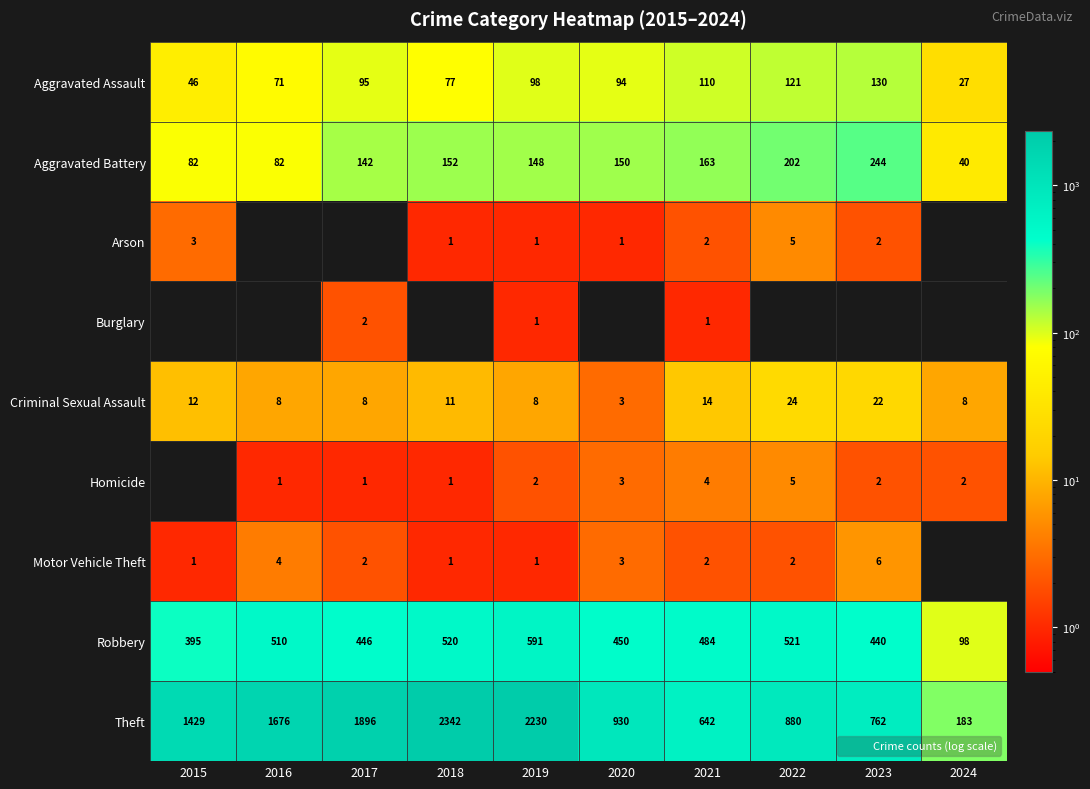

Is it true that Criminal Sexual Assault equals 8 at 2016?

True